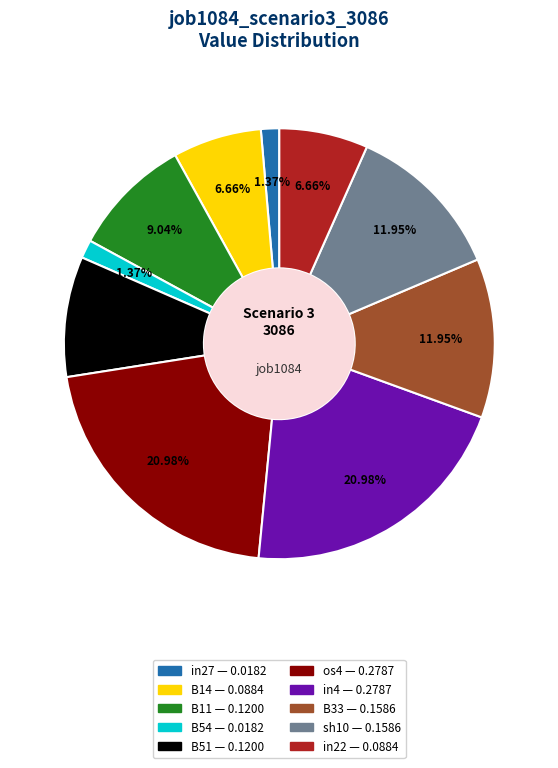

Is the sum of in22 and B51 greater than half?

No